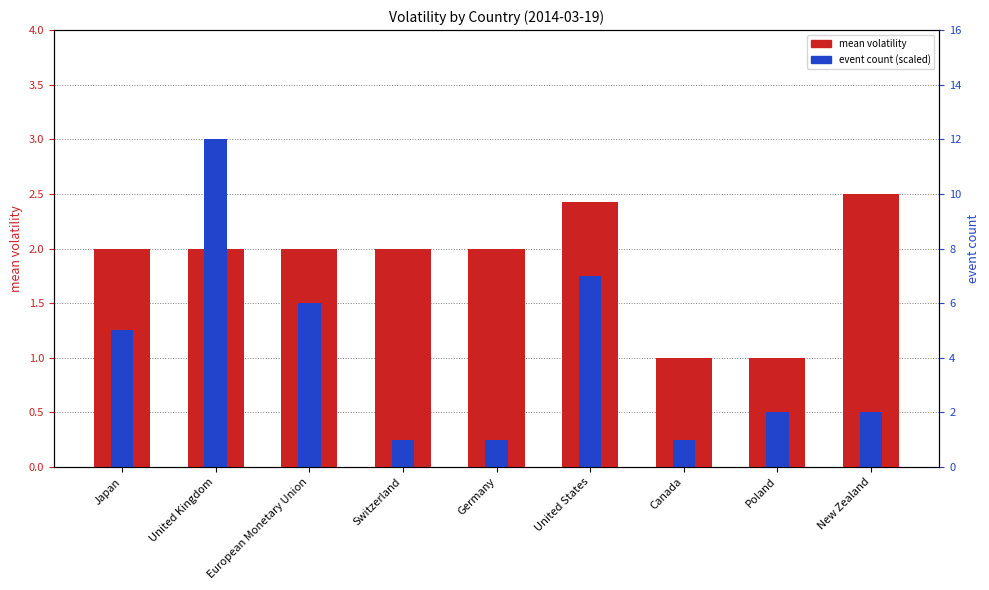

Which has a higher value, Switzerland or New Zealand?

New Zealand